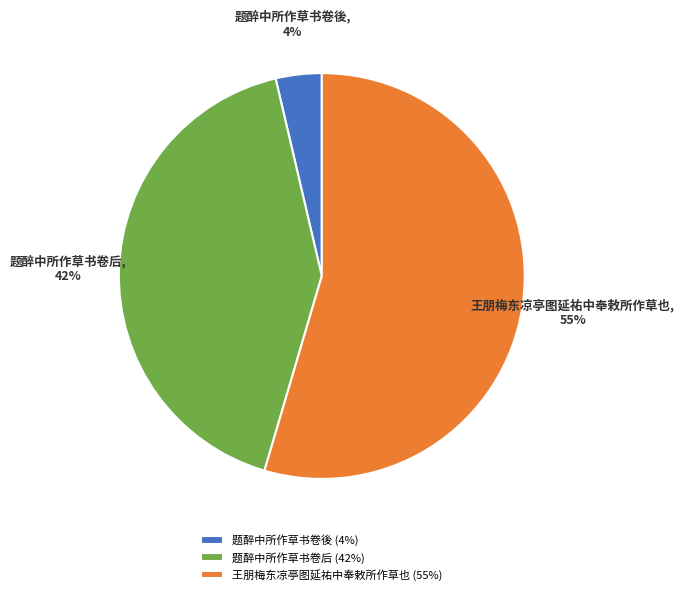

To the nearest percent, what percentage of the pie is 题醉中所作草书卷後?

4%